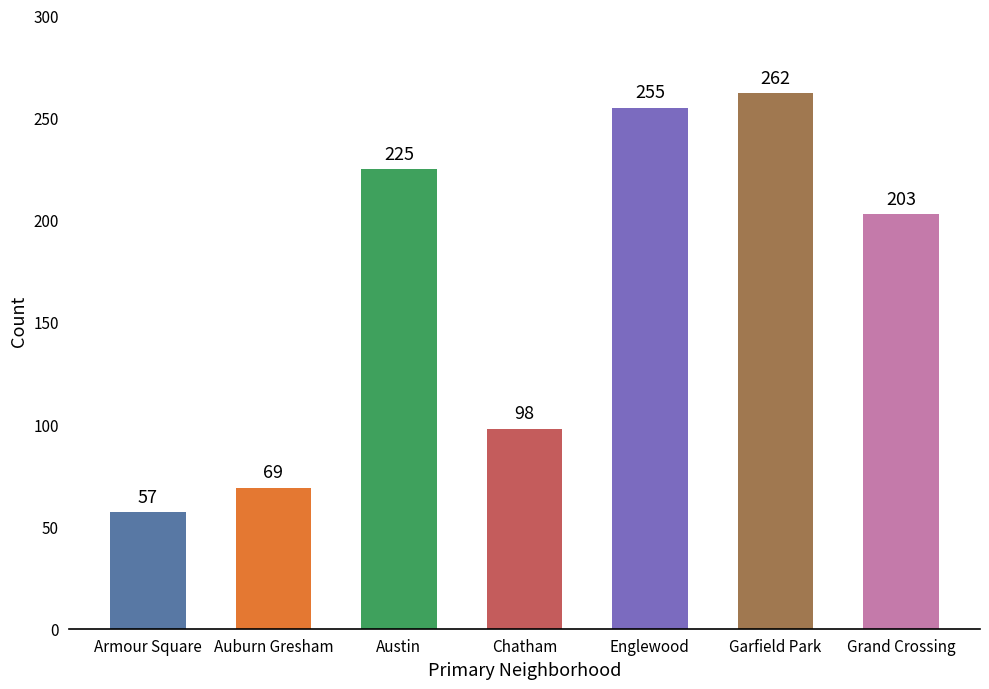

What is the label of the 3rd bar from the right?

Englewood